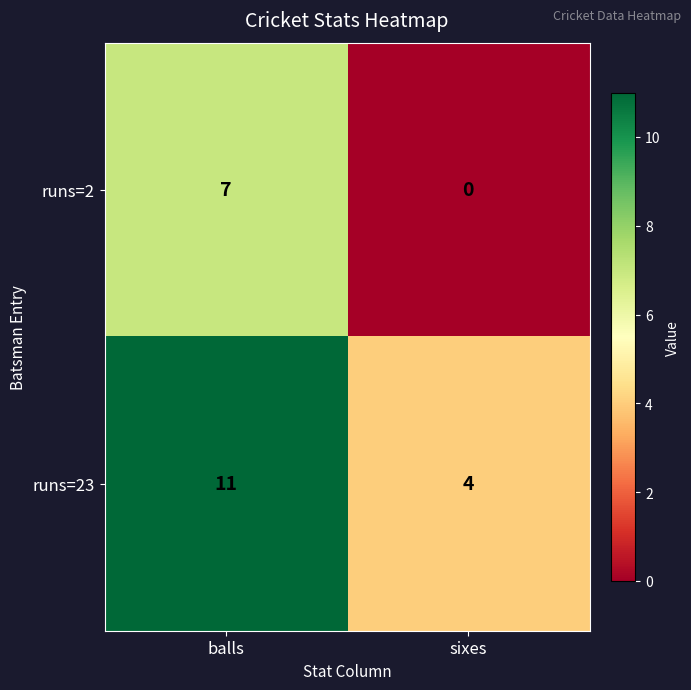

Which series has the largest total across all categories?

runs=23